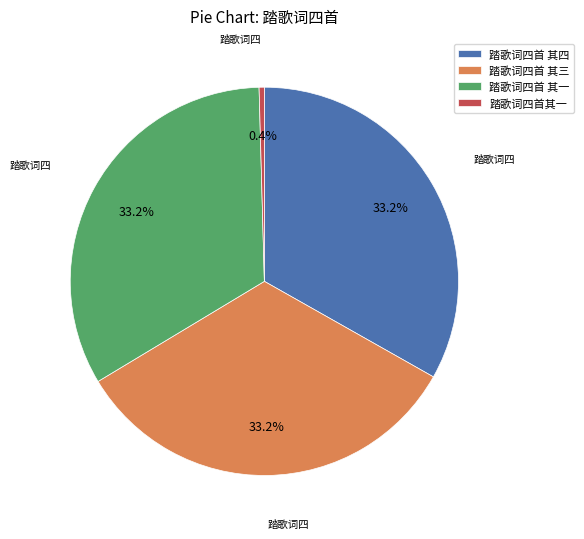

To the nearest percent, what is the average slice percentage?

25%